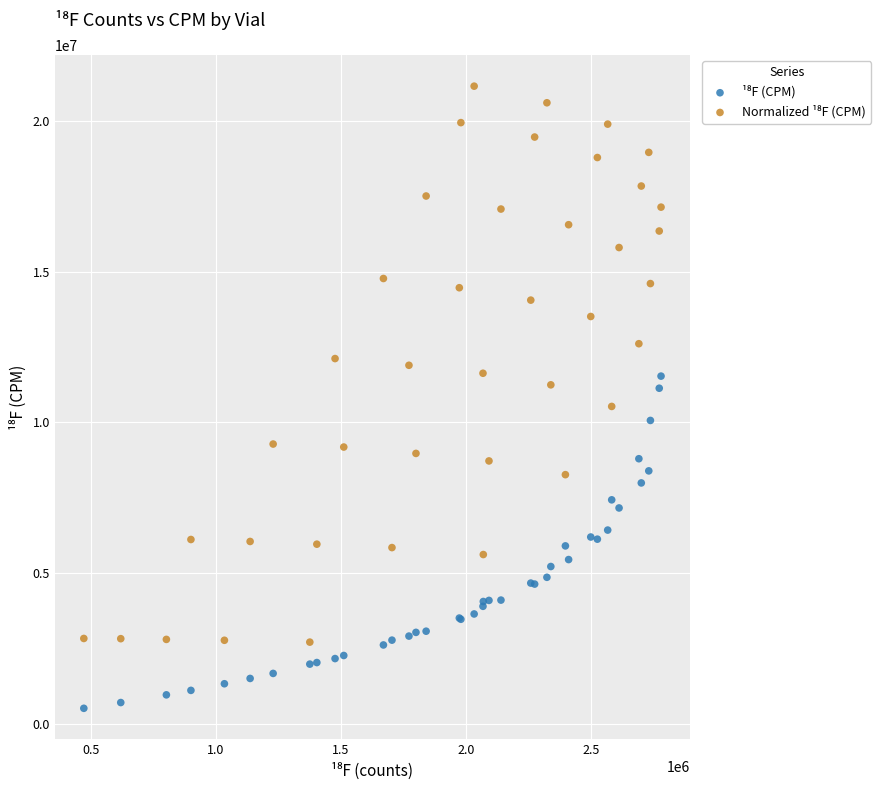

What is the X range (max minus min) for the scatter plot?

2310051